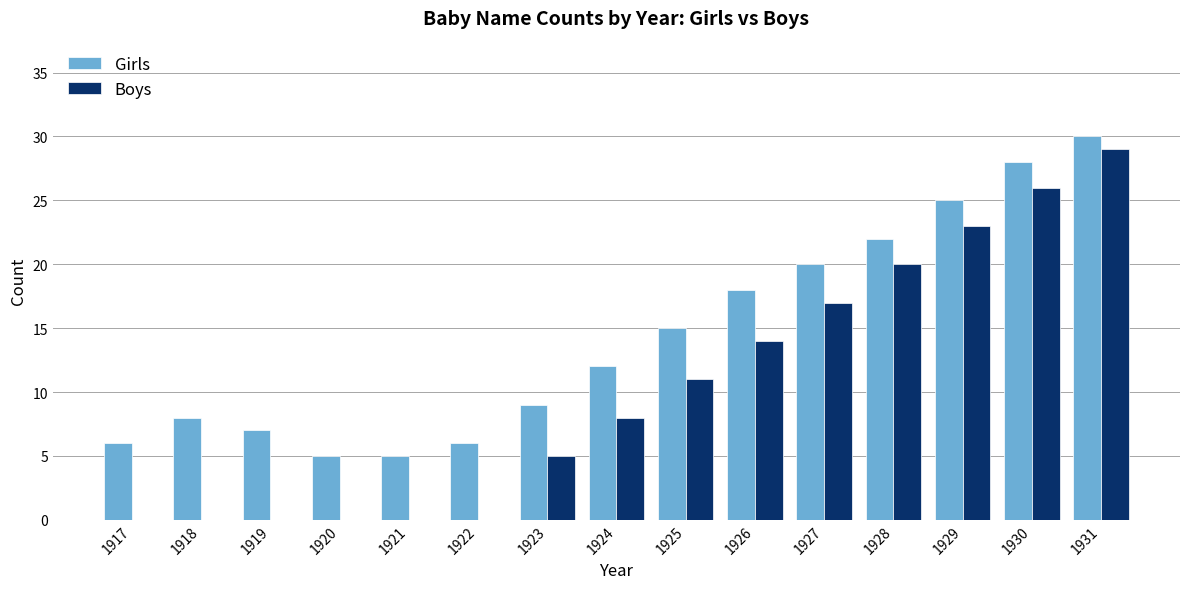

At which label is Girls closest to 17?

1926